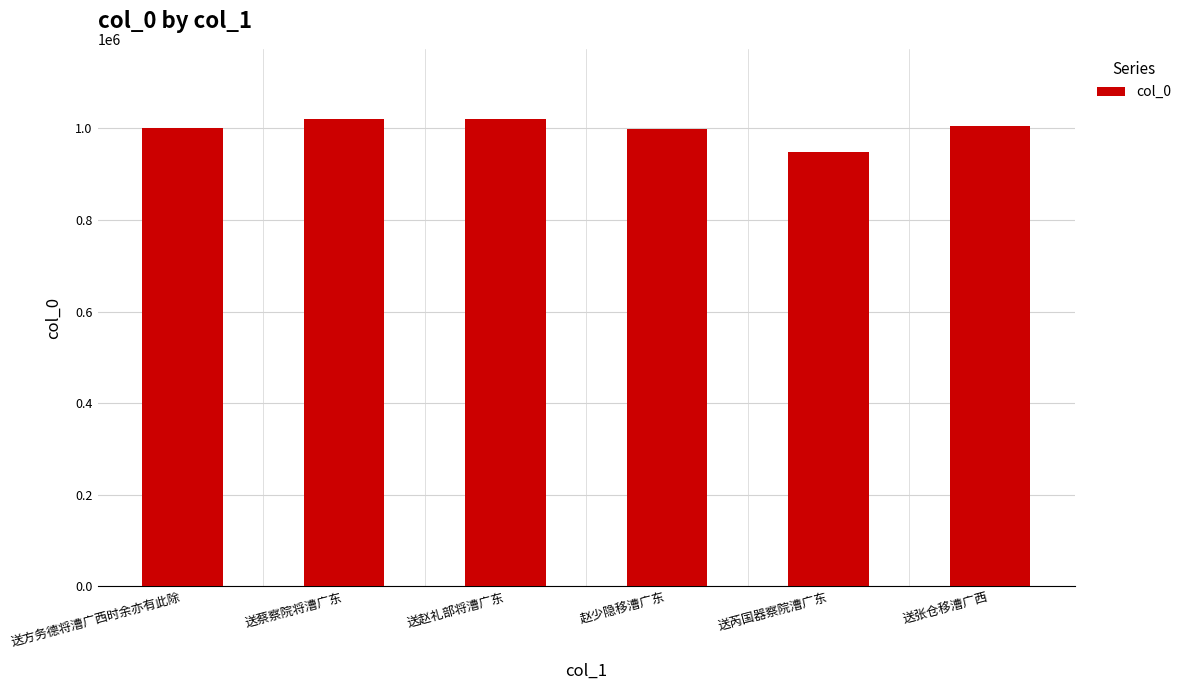

What is the value of the 5th bar from the left?

948759